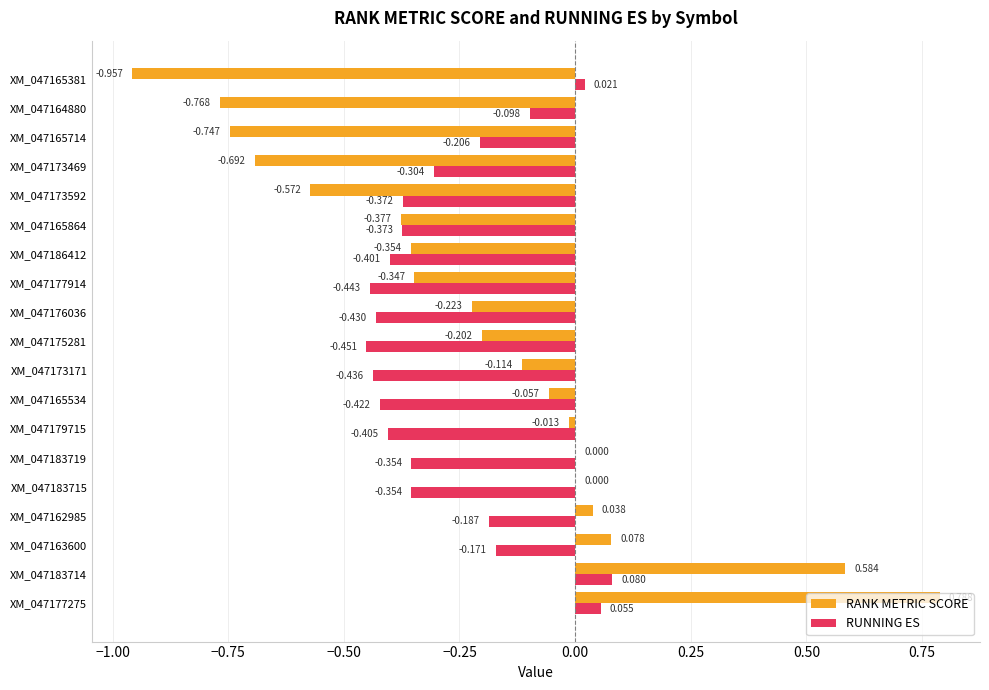

Which series has the largest total across all categories?

RANK METRIC SCORE